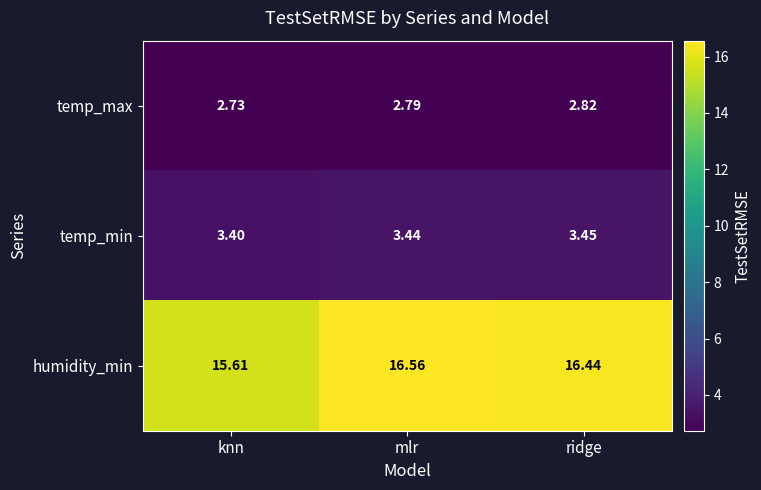

Between mlr and ridge, which series saw the biggest shift?

humidity_min